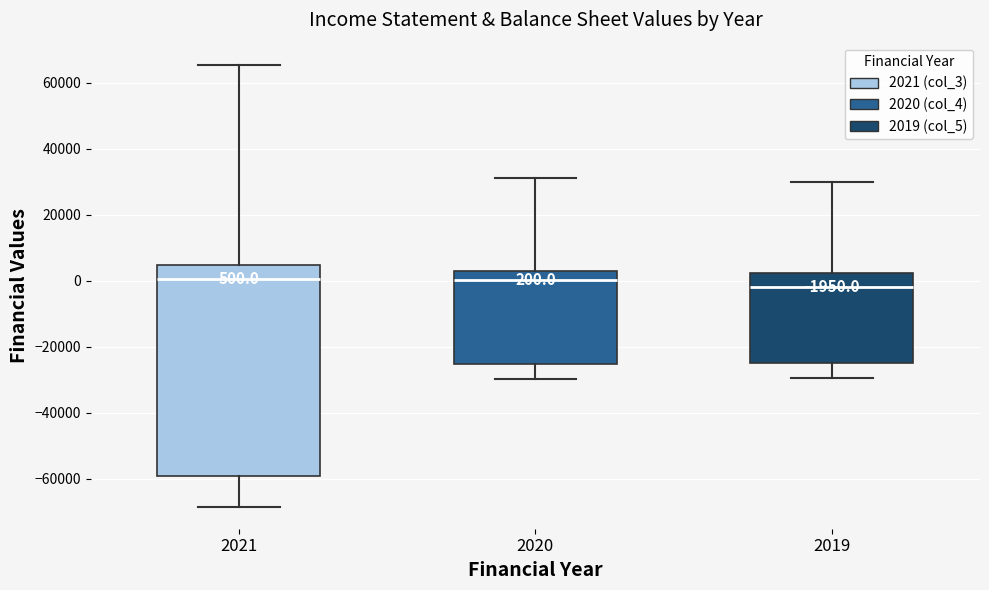

Comparing the boxes themselves (not the whiskers), which one is the tallest?

2021